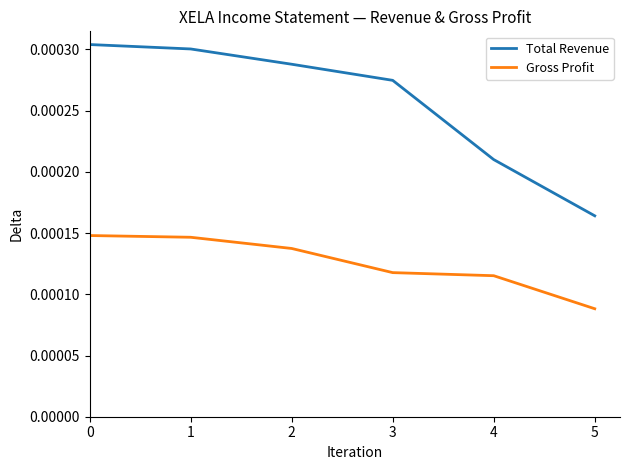

At which category does the chart reach its minimum across all series?

5